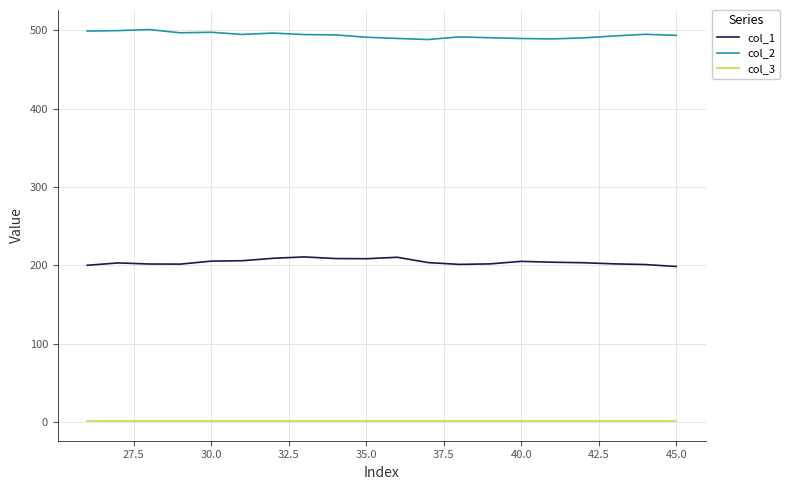

How many series are shown in this chart?

3